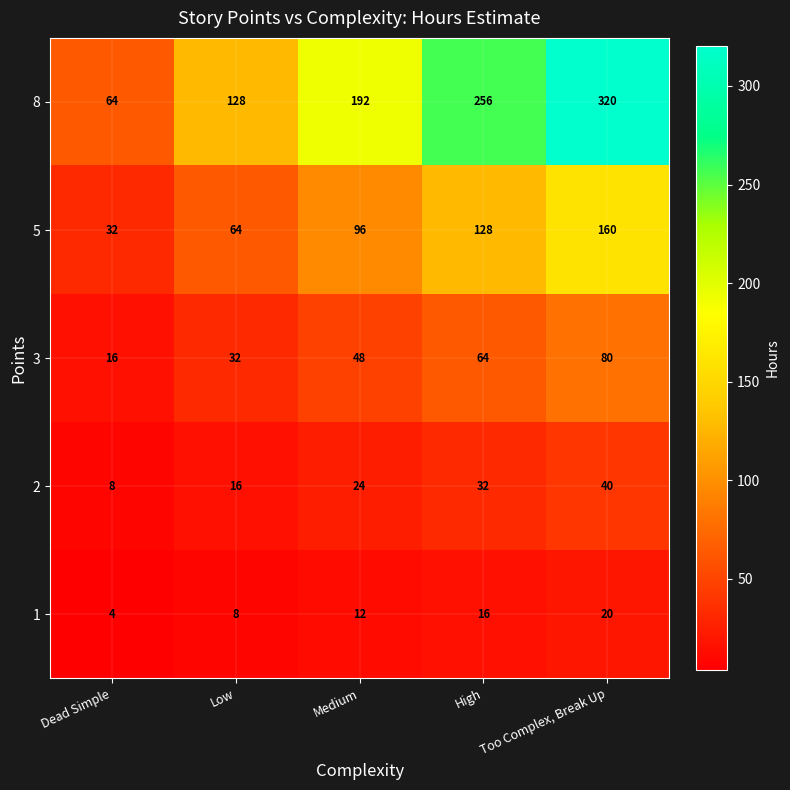

What is the total value across all series at Medium?

372